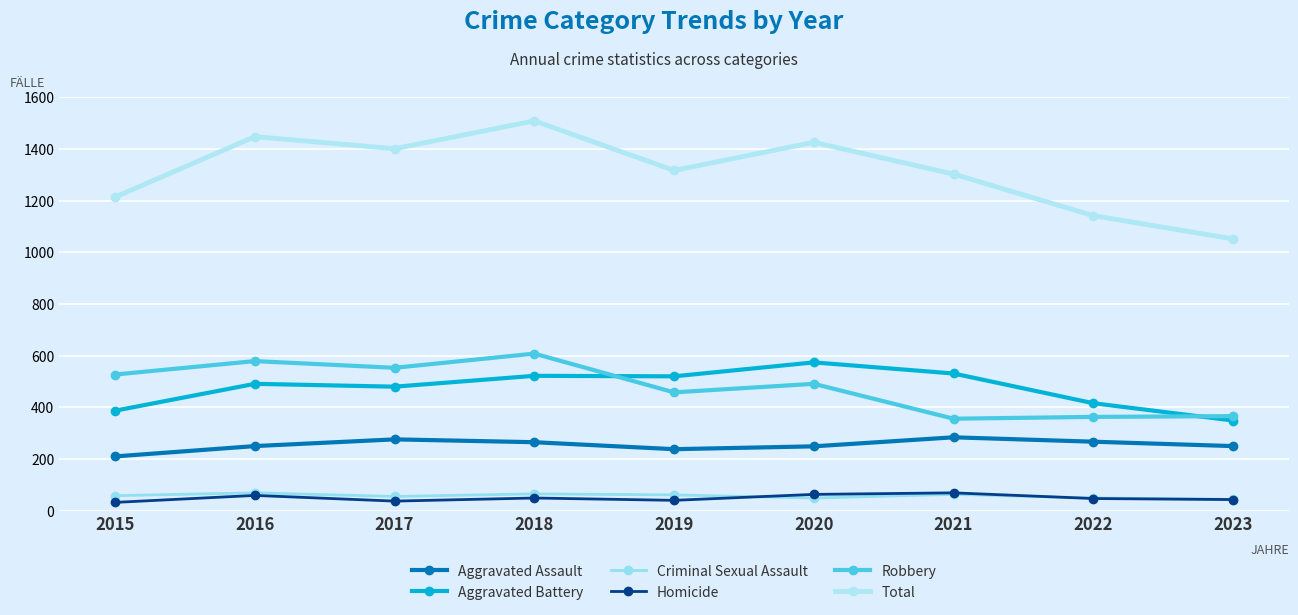

Reading right to left, transcribe all the data shown in this chart.

Aggravated Assault: 250	267	284	249	238	265	276	250	210
Aggravated Battery: 349	416	531	574	520	522	480	491	387
Criminal Sexual Assault: 44	49	63	49	61	65	55	69	58
Homicide: 43	47	69	63	40	49	37	59	32
Robbery: 366	363	356	491	458	608	553	579	527
Total: 1052	1142	1303	1426	1317	1509	1401	1448	1214